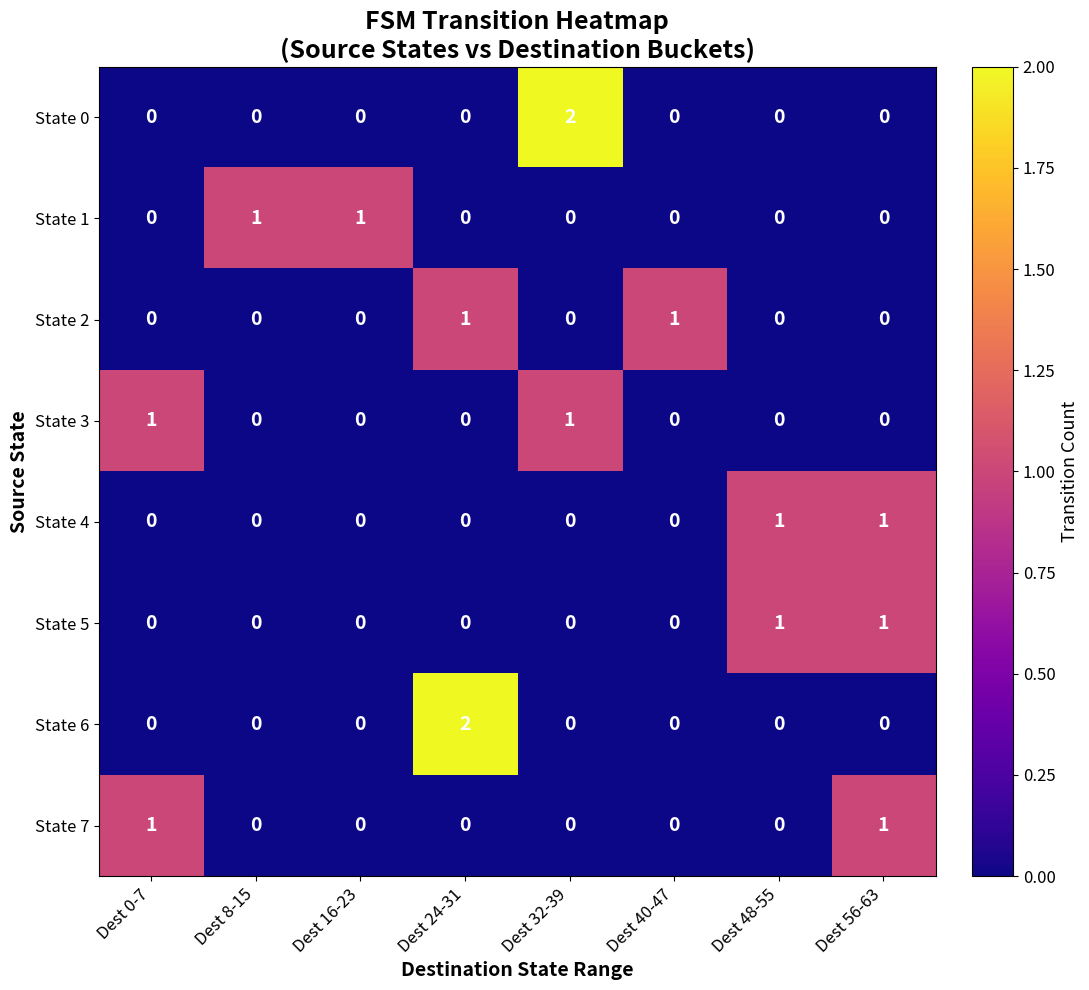

The State 0 series shows 3 at Dest 32-39. True or false?

False